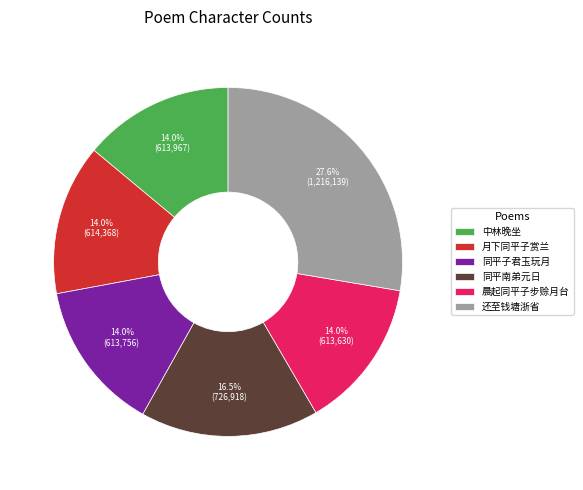

Which has a higher value, 晨起同平子步赊月台 or 还至钱塘浙省?

还至钱塘浙省